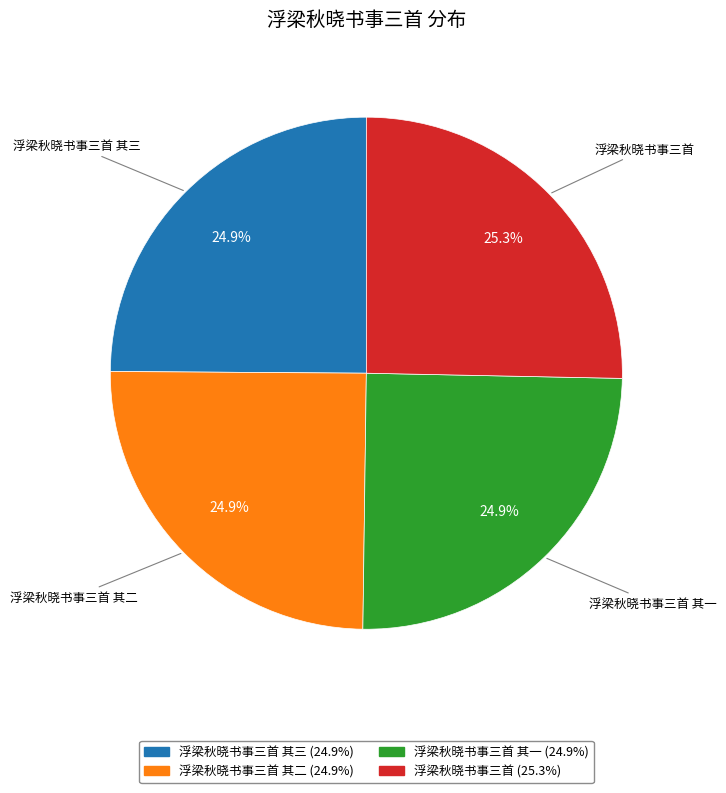

Is there any slice that represents more than half of the pie?

No